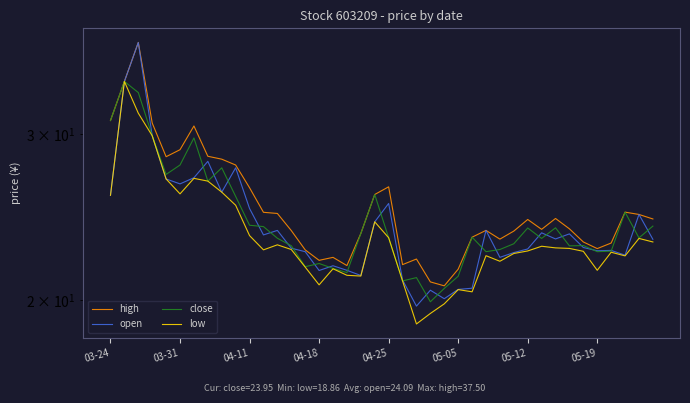

How many categories are shown in the chart?

40